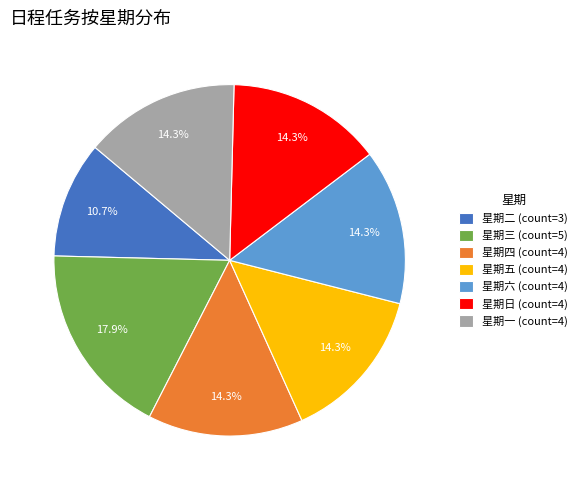

To the nearest percent, what is the difference between the largest and smallest slice percentages?

7%